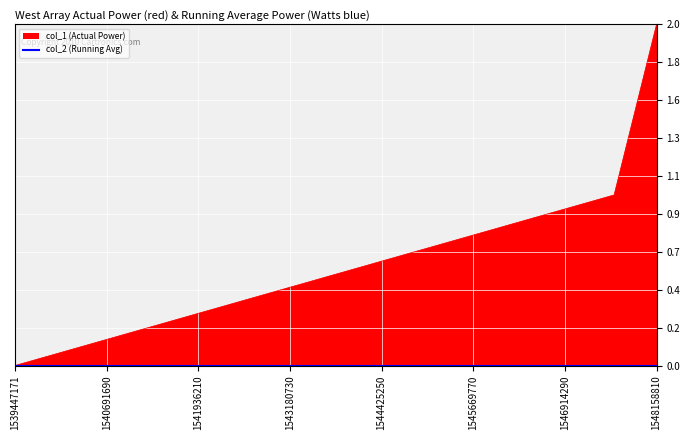

What is the difference between the values at 1548158810 and 1547582790?

1